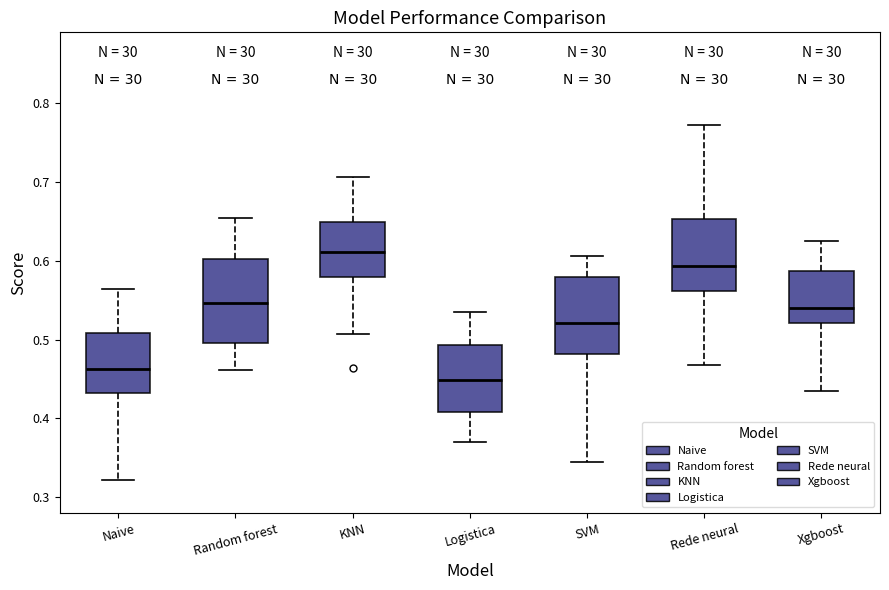

Which box's median line is the highest?

KNN